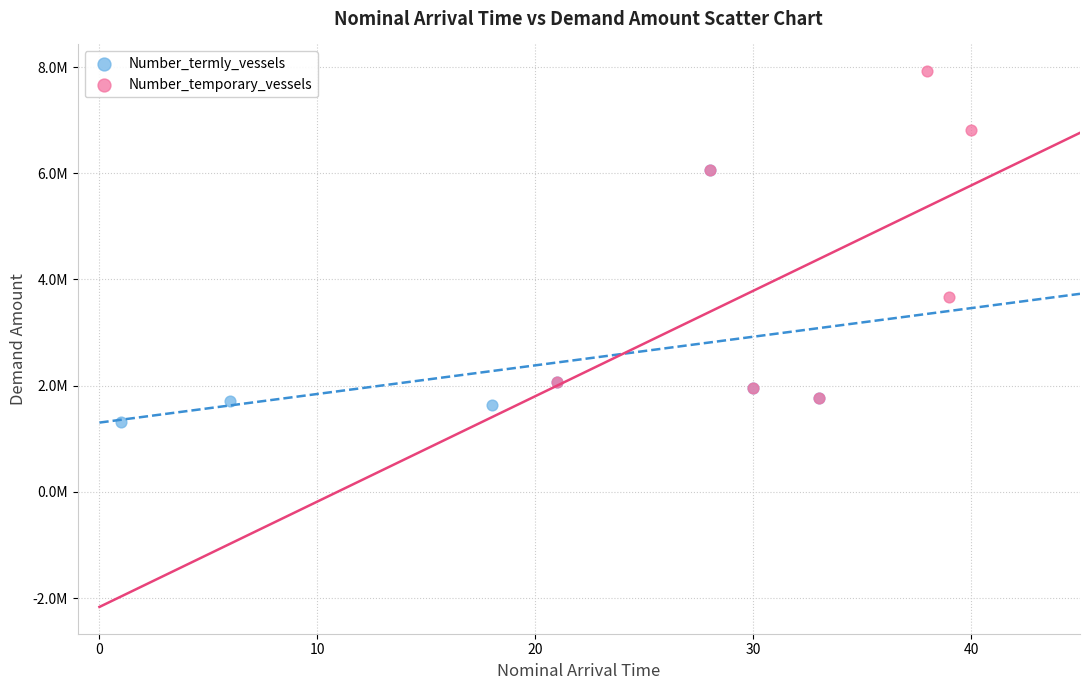

Which series contains the lowest Y value?

Number_termly_vessels